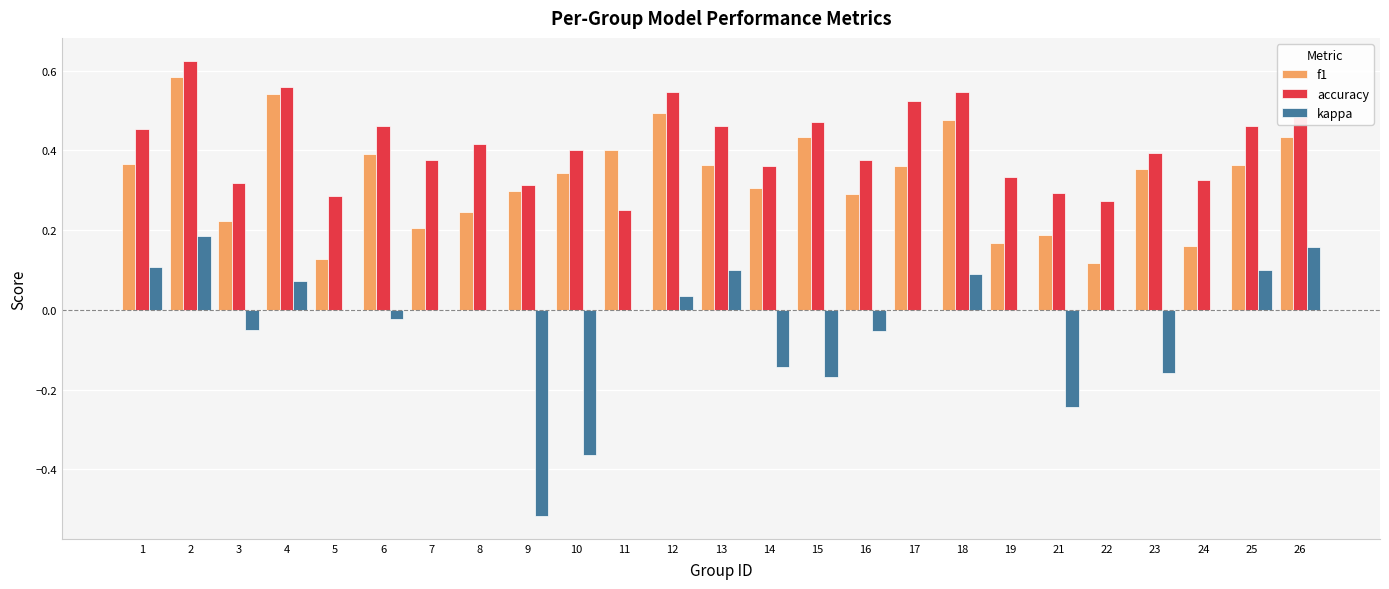

What is the sum of all f1 values?

8.2